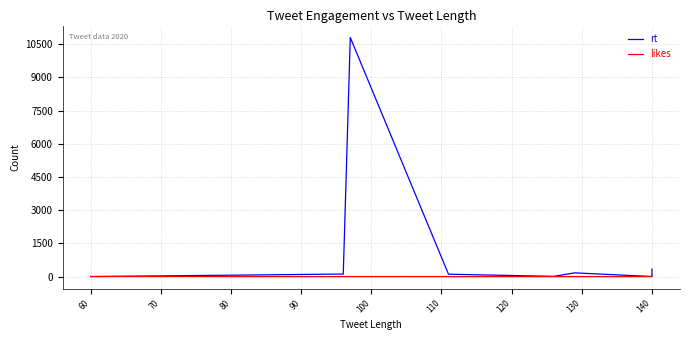

Is it true that rt equals 115 at 60?

True